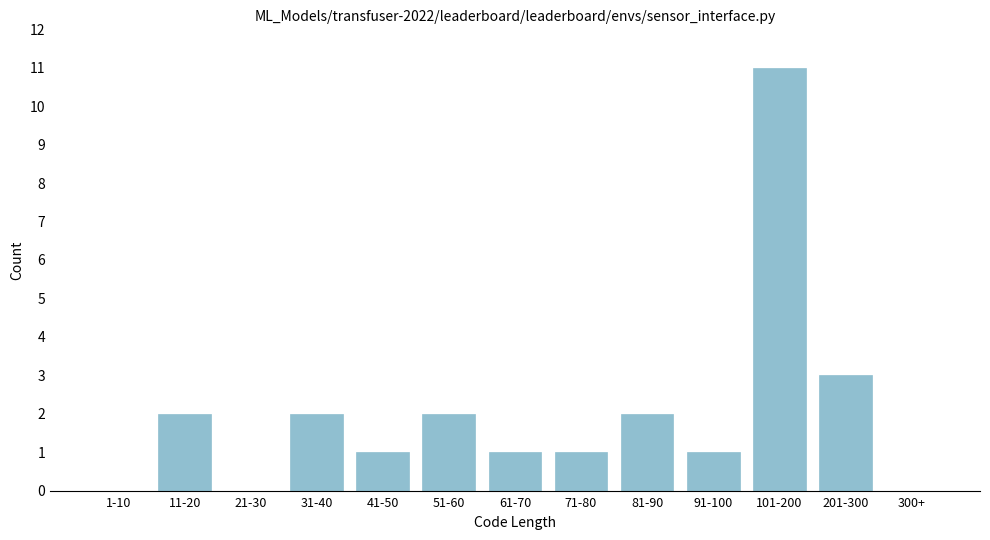

Reading right to left, what are all the values shown in this chart?

300+=0	201-300=3	101-200=11	91-100=1	81-90=2	71-80=1	61-70=1	51-60=2	41-50=1	31-40=2	21-30=0	11-20=2	1-10=0